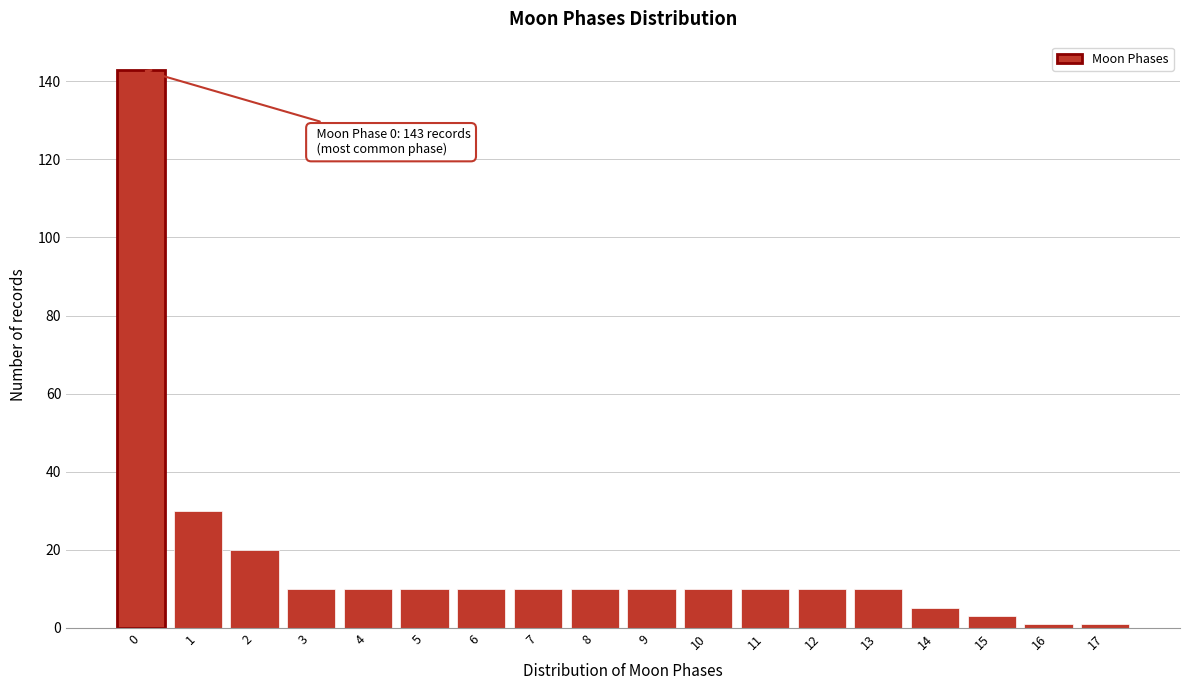

Over which range of the x-axis is the bar tallest?

-0.5 to 0.5